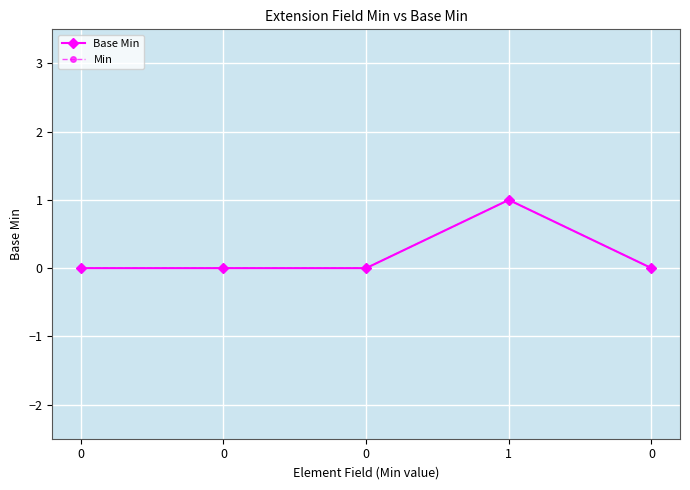

What is the sum of all Base Min values?

1